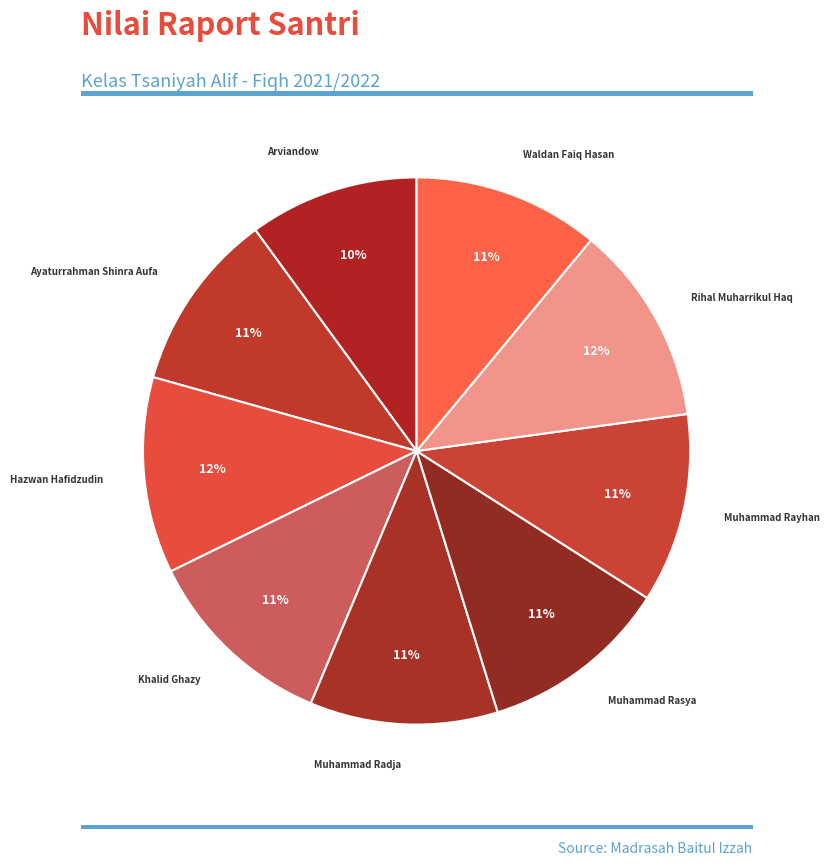

What is the smallest slice in the pie chart?

Arviandow